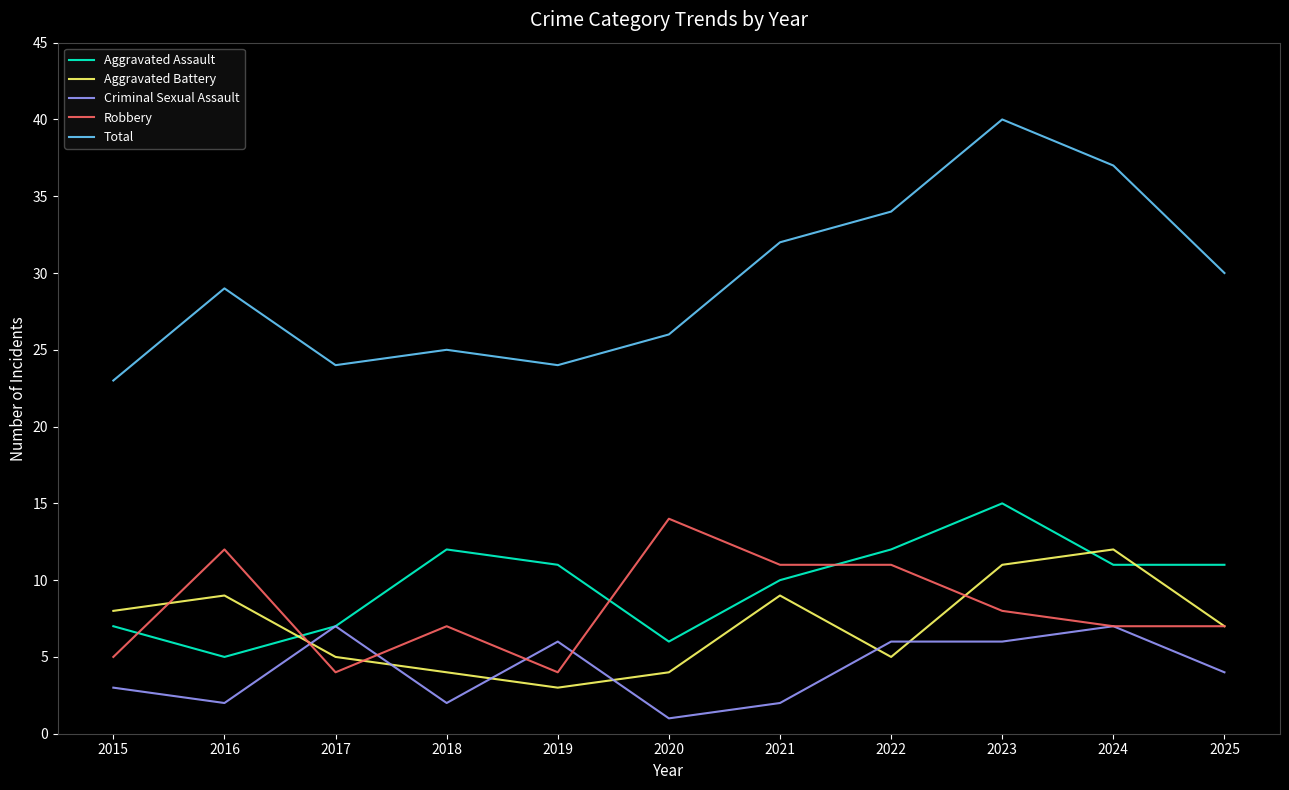

Which series has the largest total across all categories?

Total